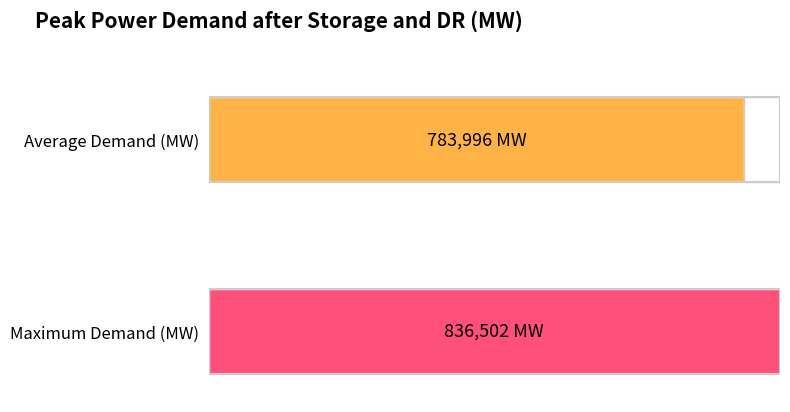

How many distinct data groups are displayed?

1